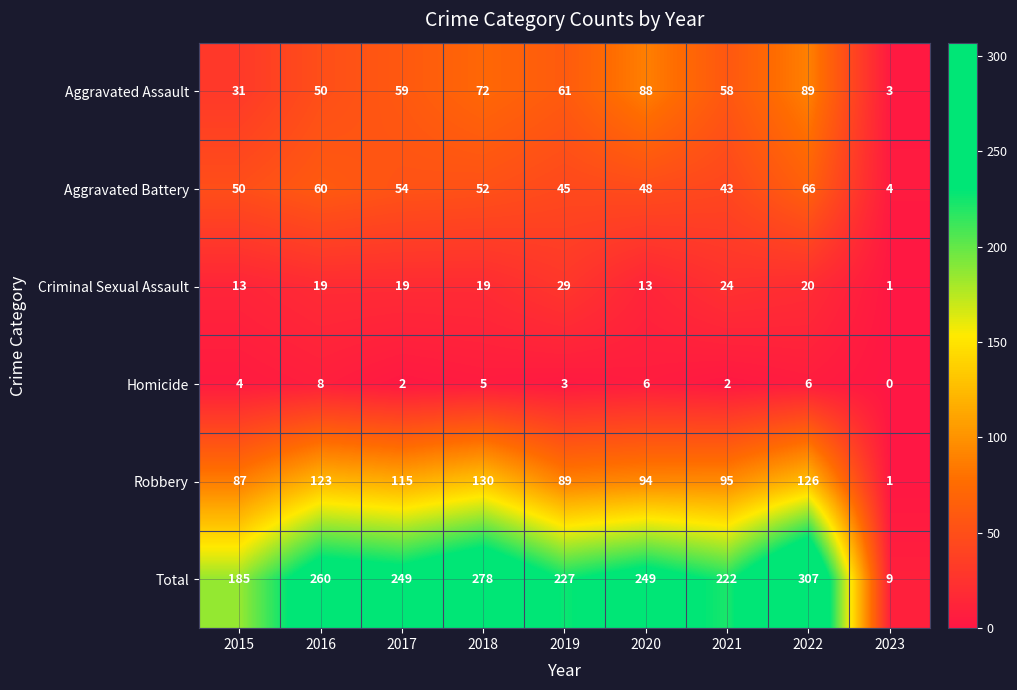

What is the average value of the Robbery series?

96